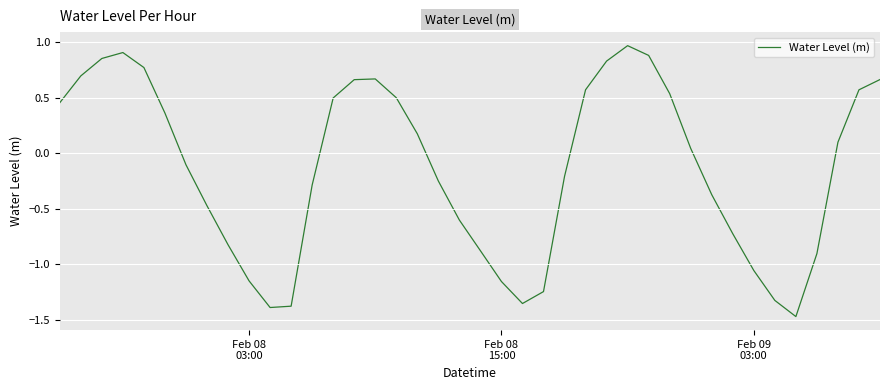

How many categories are shown in the chart?

40